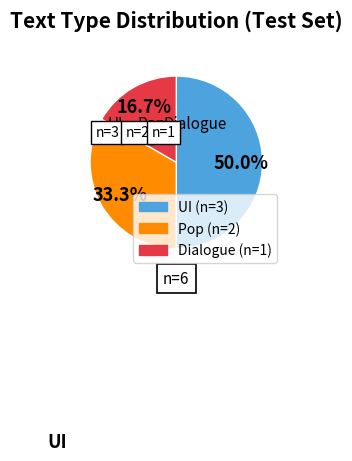

Is Pop the majority of the pie?

No